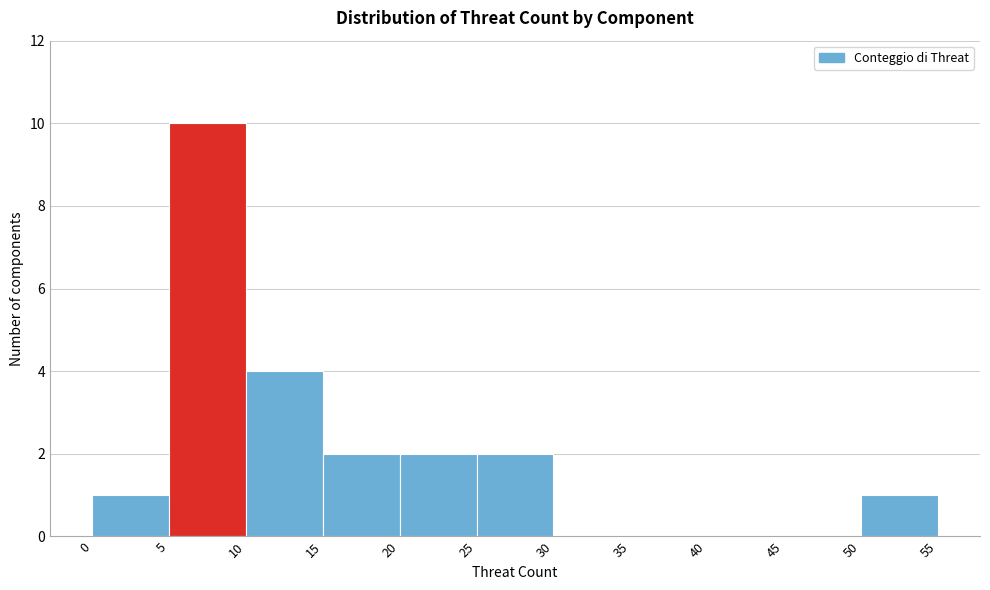

Reading left to right, transcribe this chart: for each bar, give the range it covers on the x-axis and its height. The values are not printed on the chart, so give them approximately, as read against the axis.

0 to 5: 1
5 to 10: 10
10 to 15: 4
15 to 20: 2
20 to 25: 2
25 to 30: 2
30 to 35: 0
35 to 40: 0
40 to 45: 0
45 to 50: 0
50 to 55: 1